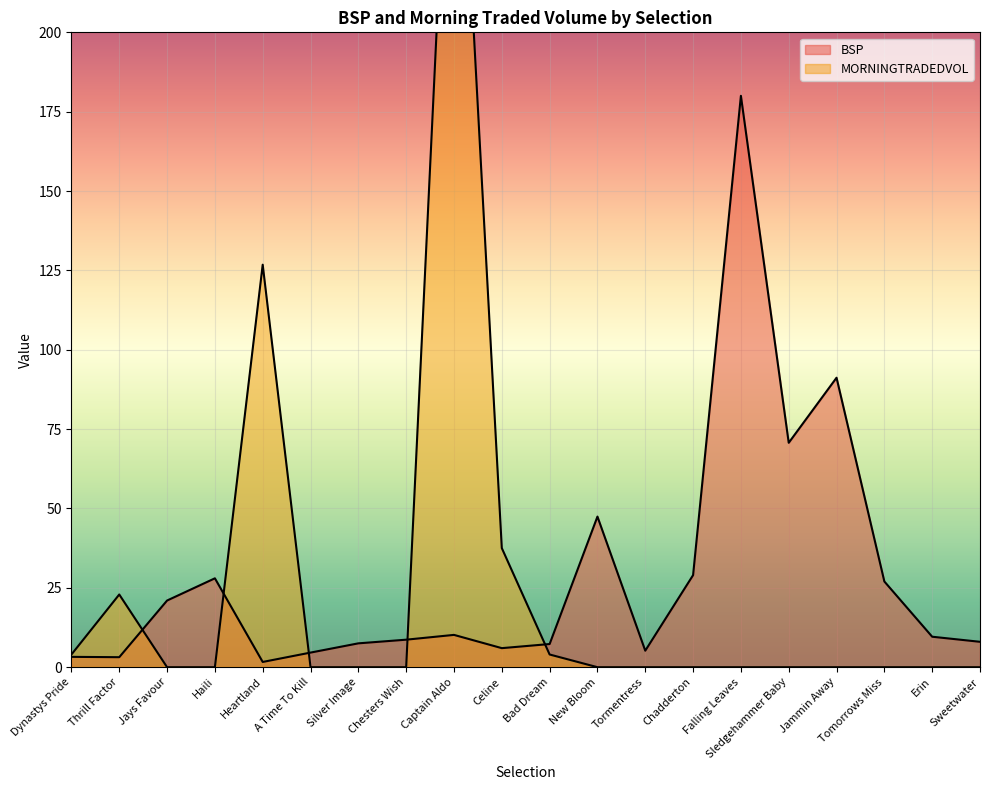

Between Jays Favour and Tomorrows Miss, which series saw the biggest shift?

BSP